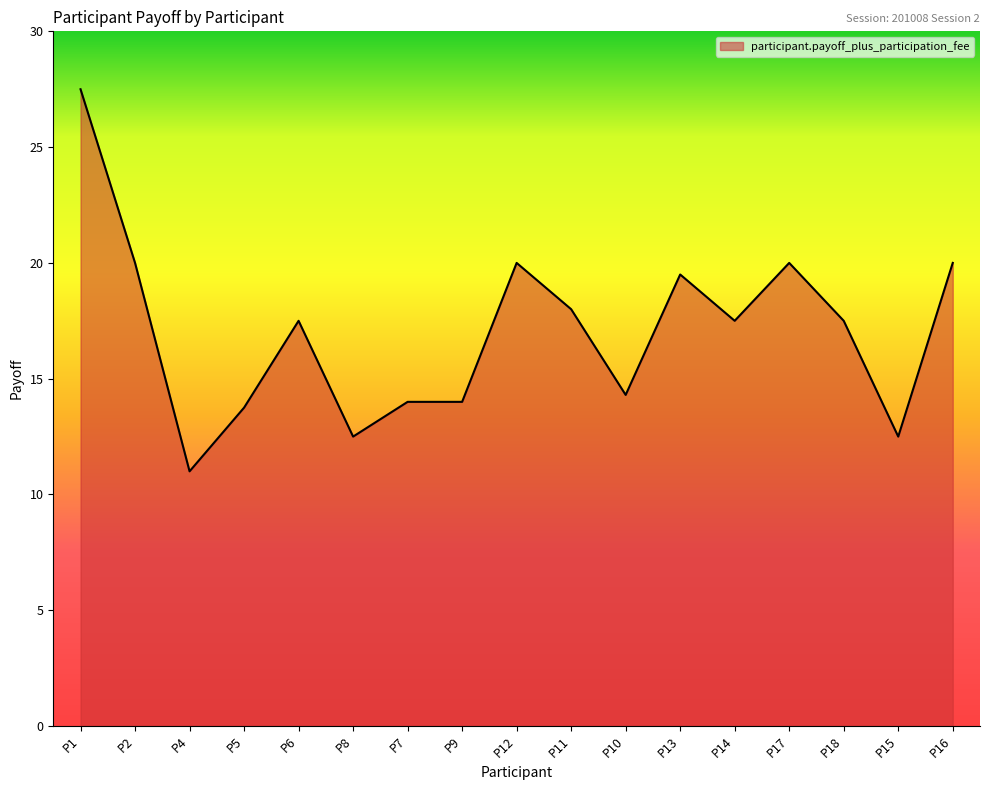

Read the value at P6.

17.5